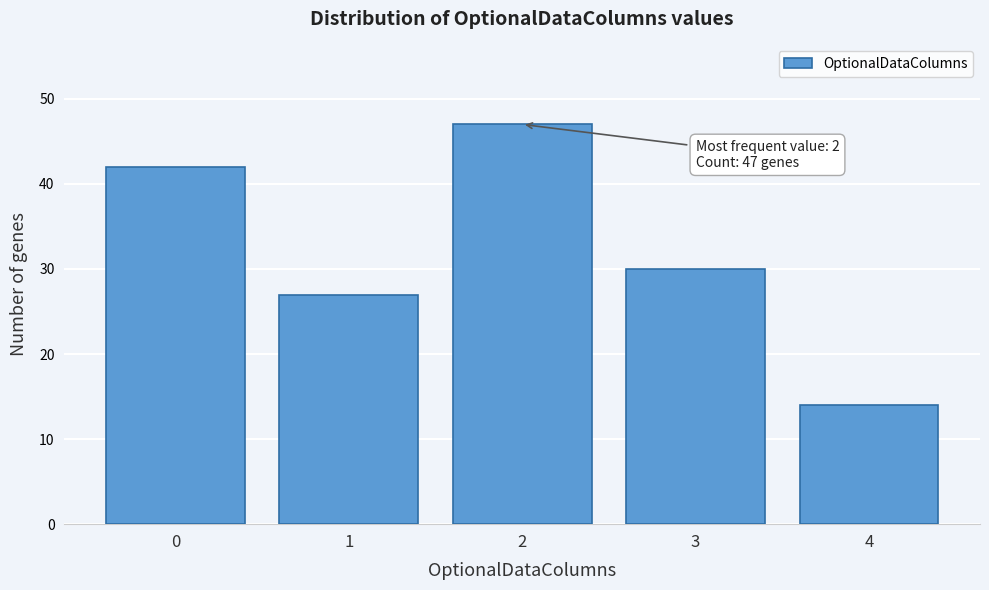

Reading left to right, transcribe all the data shown in this chart.

0=42	1=27	2=47	3=30	4=14